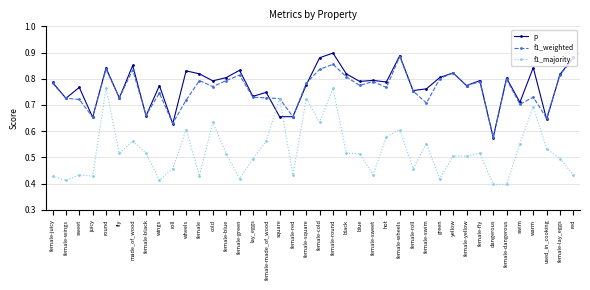

True or false: f1_weighted has more than 0 points higher than both neighbors.

True